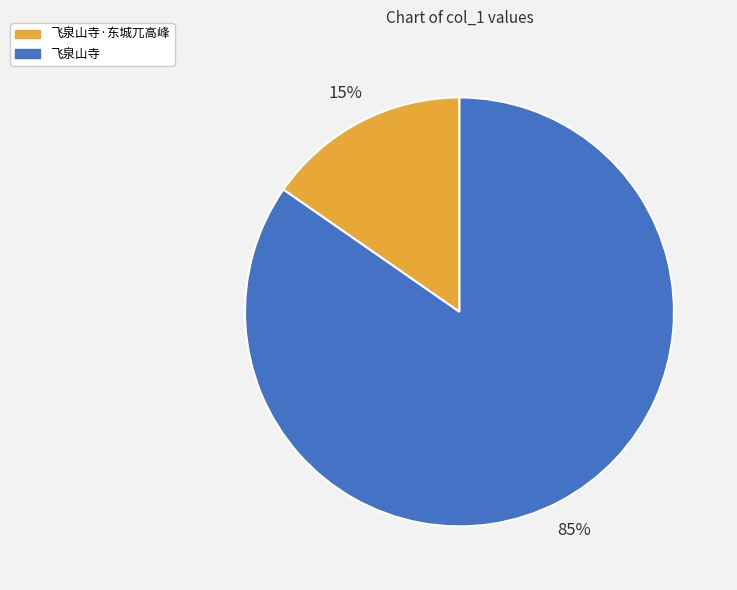

To the nearest percent, what portion does 飞泉山寺 represent?

85%